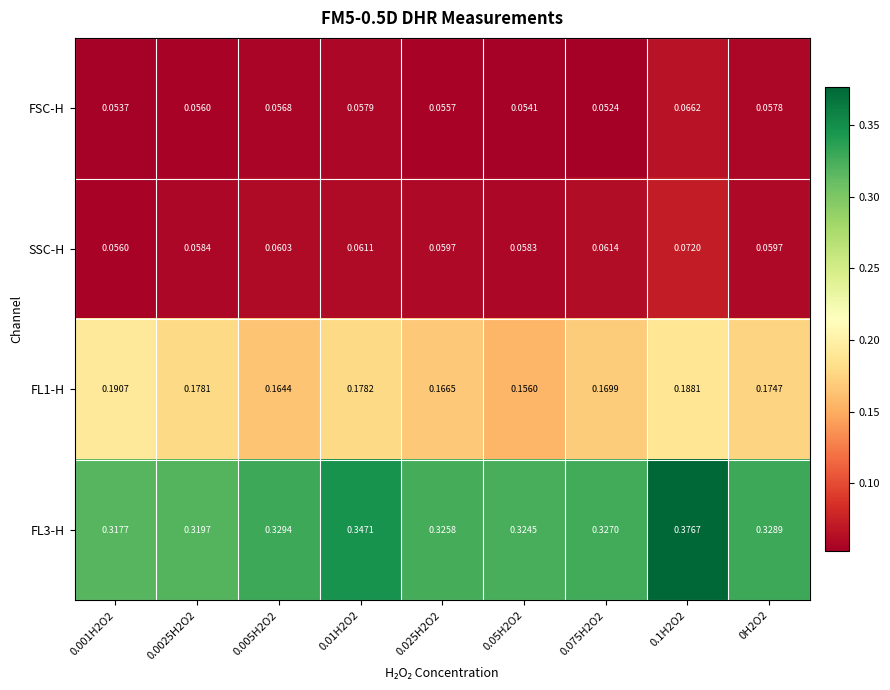

Is the value of FL3-H at 0.05H2O2 greater than the value of FL1-H at 0.075H2O2?

Yes